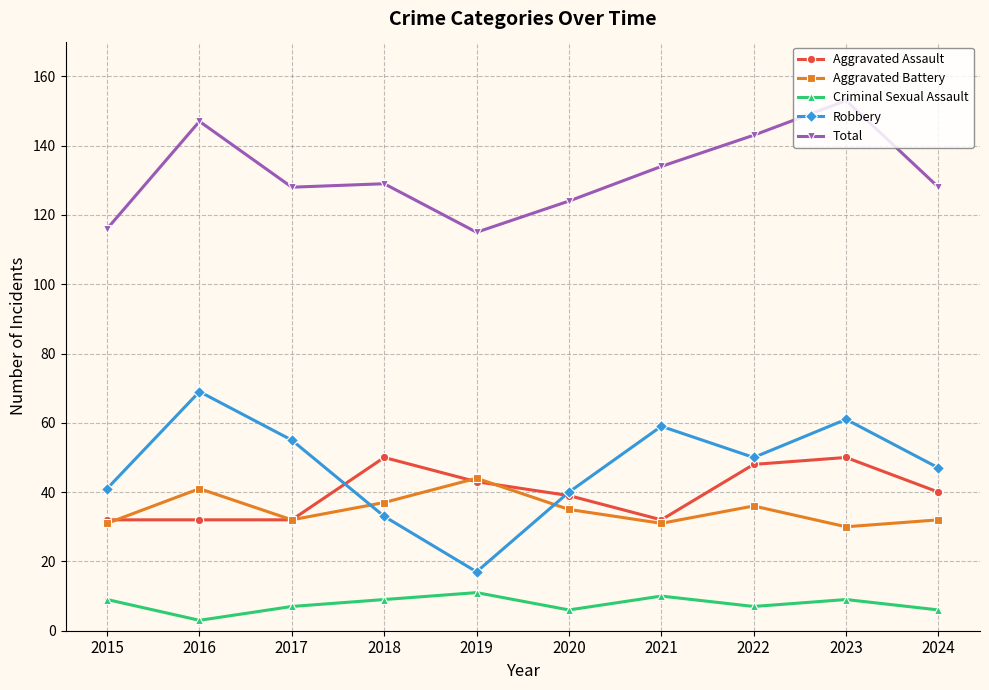

Which series has the widest spread of values?

Robbery